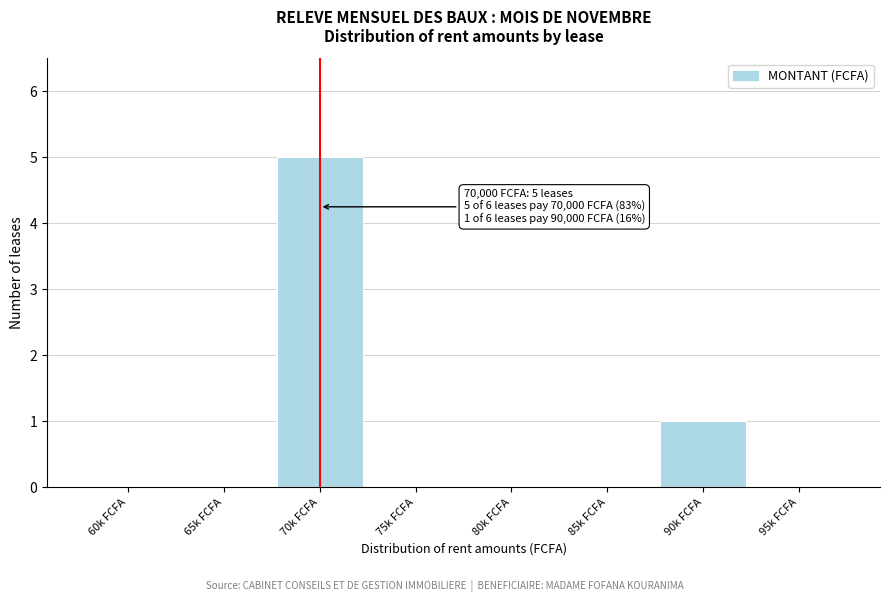

Reading left to right, list all the values displayed in this chart.

60k FCFA=0	65k FCFA=0	70k FCFA=5	75k FCFA=0	80k FCFA=0	85k FCFA=0	90k FCFA=1	95k FCFA=0